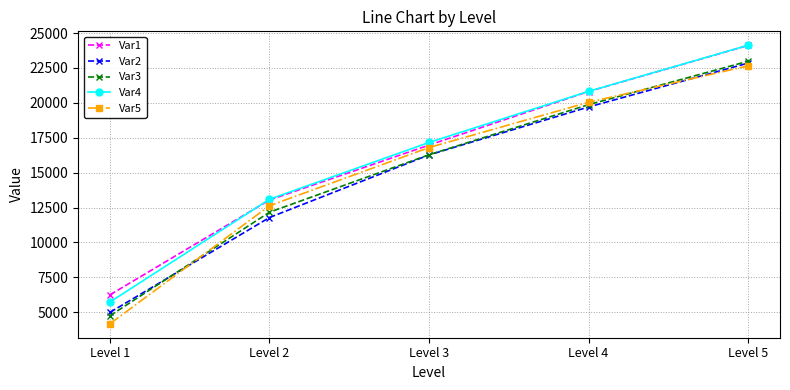

What is the spread (max minus min) of values at Level 3?

892.9